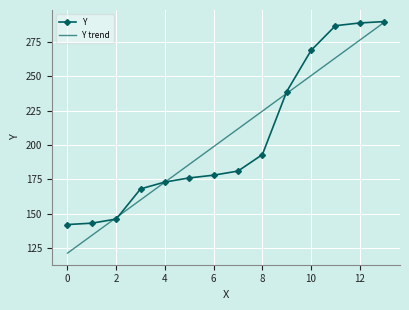

What is the difference between the maximum and minimum values in the Y series?

148.0